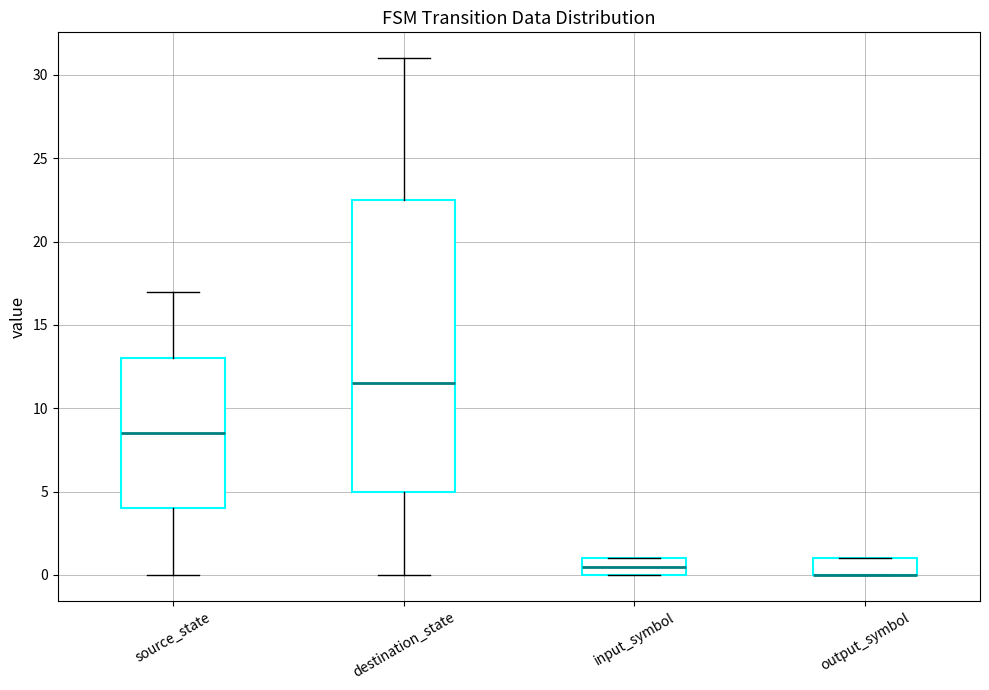

Which box is the tallest, from its lower edge to its upper edge?

destination_state